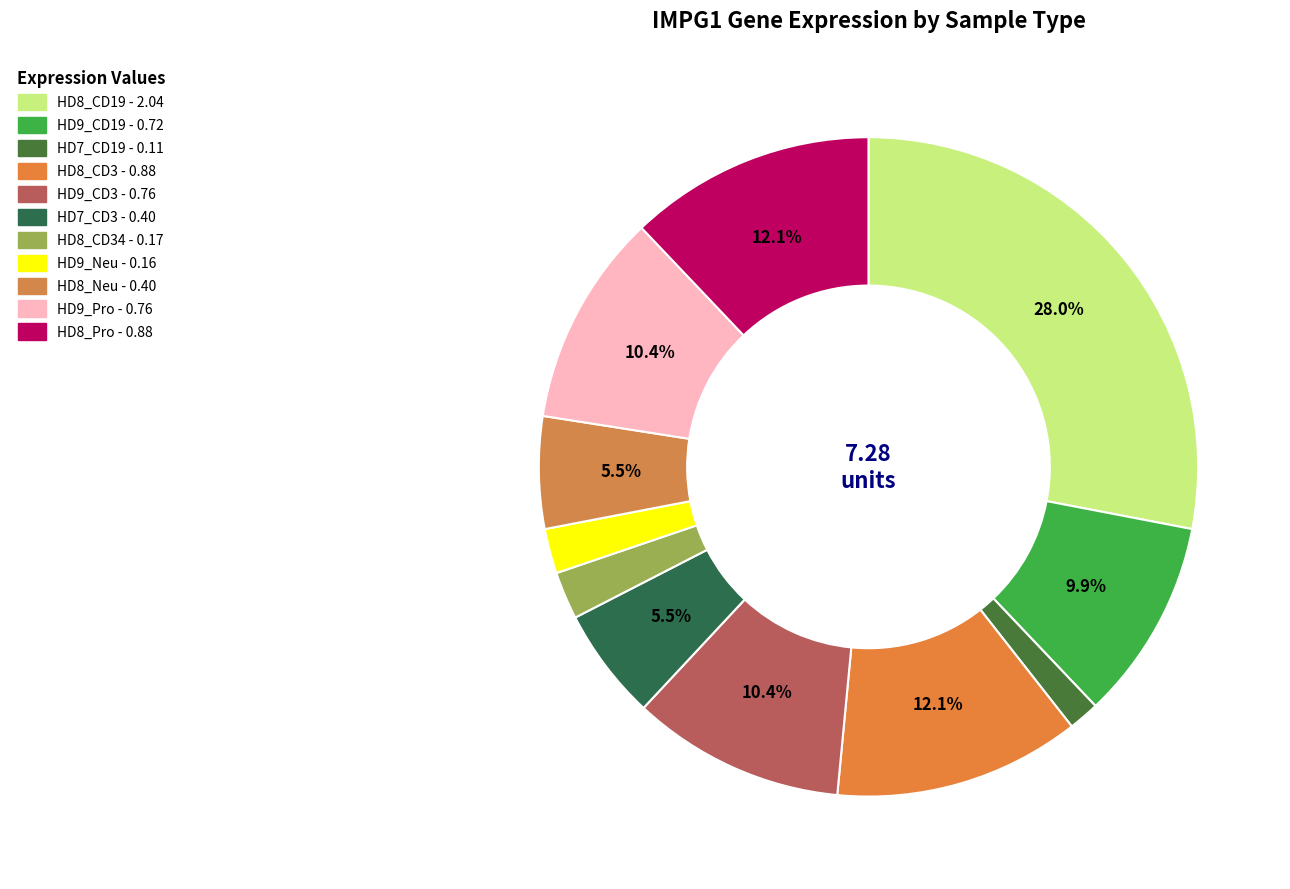

Count the number of slices in the pie.

11